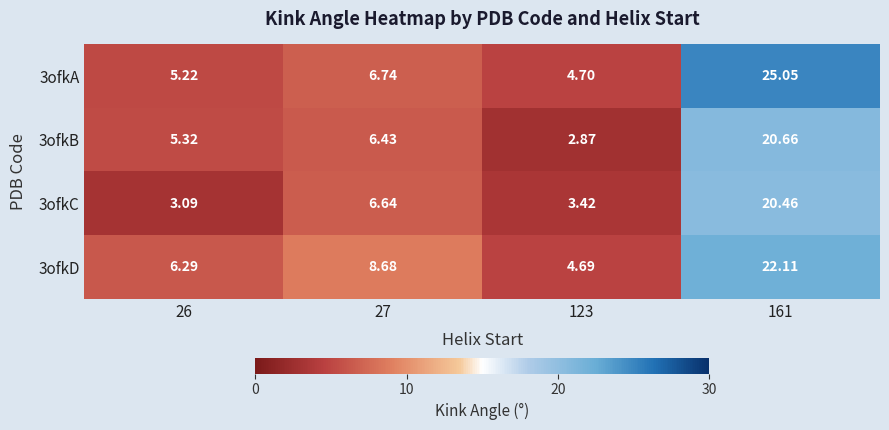

Is the value of 3ofkB at 161 greater than the value of 3ofkC at 123?

Yes